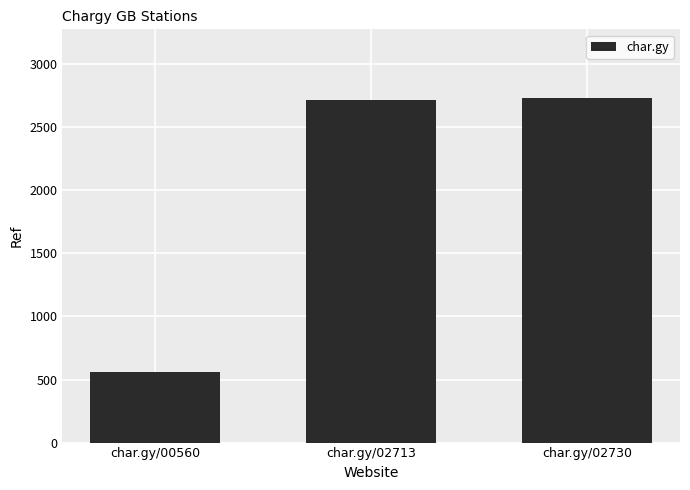

Approximately how many times larger is the value at char.gy/02730 compared to char.gy/02713?

1.0